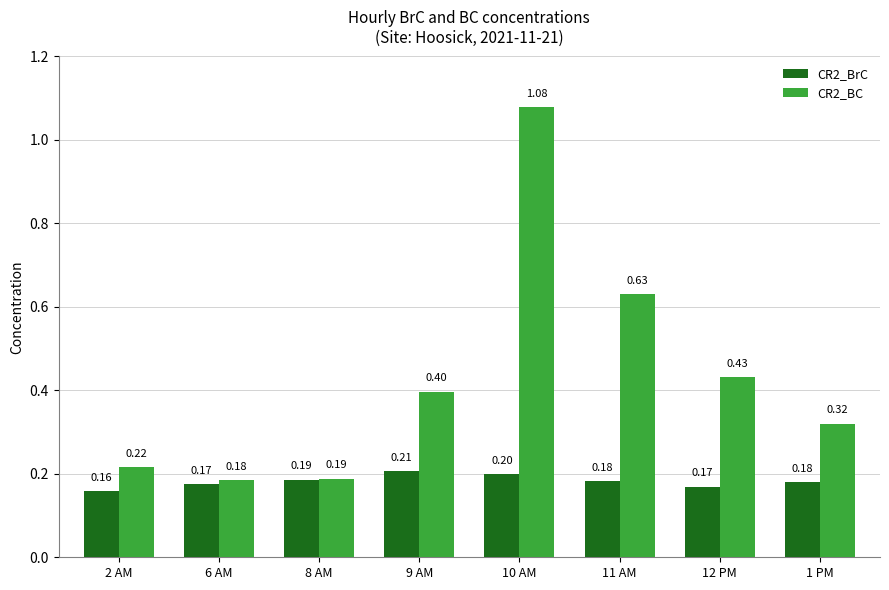

Are the bars grouped side by side (vs. stacked)?

Yes